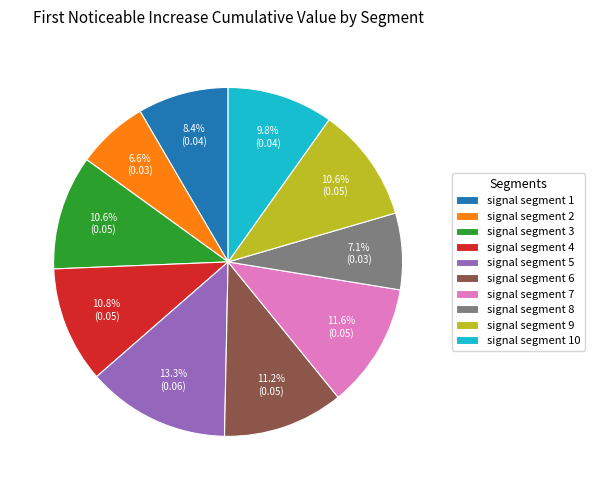

True or false: signal segment 4 accounts for 17% of the total.

False